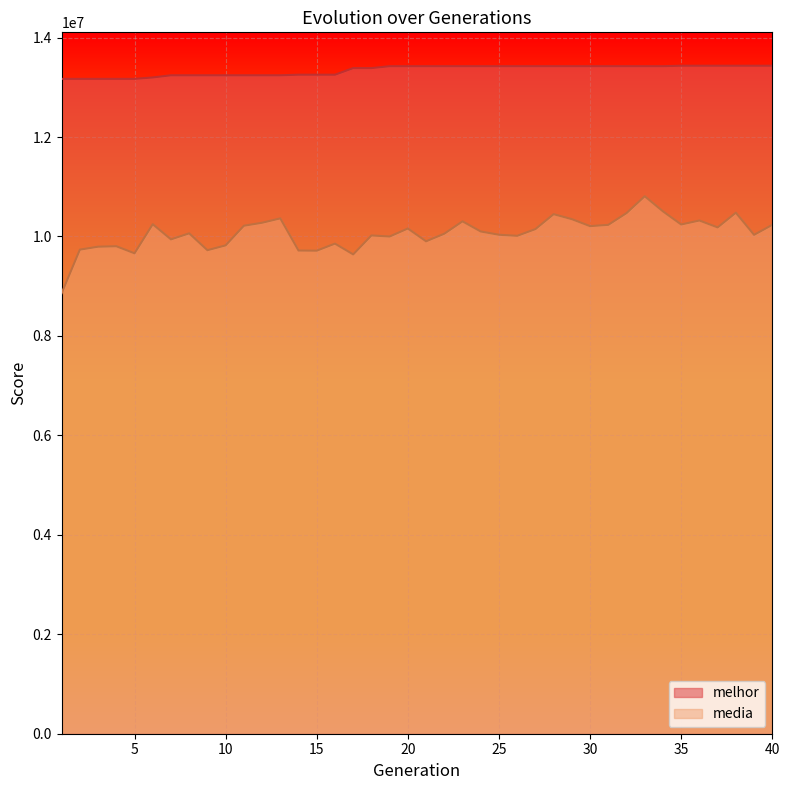

Which category has the highest value across all series?

35